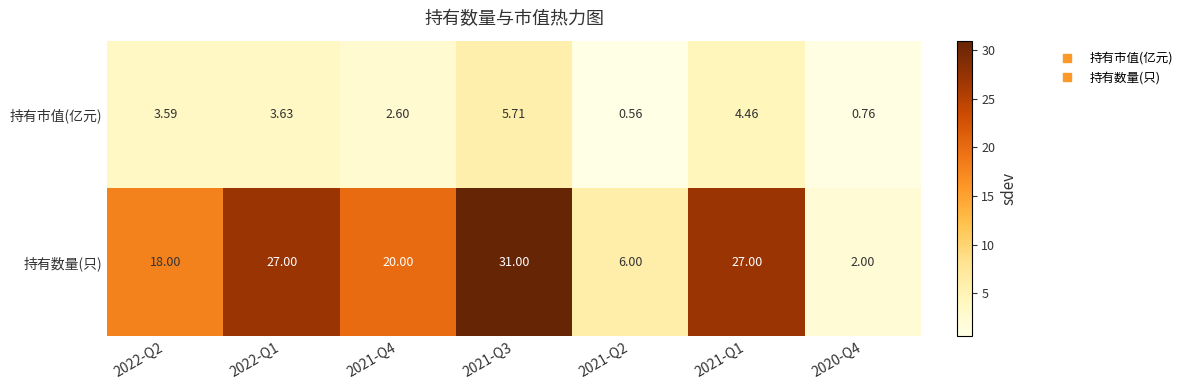

Which series has the largest total across all categories?

持有数量(只)